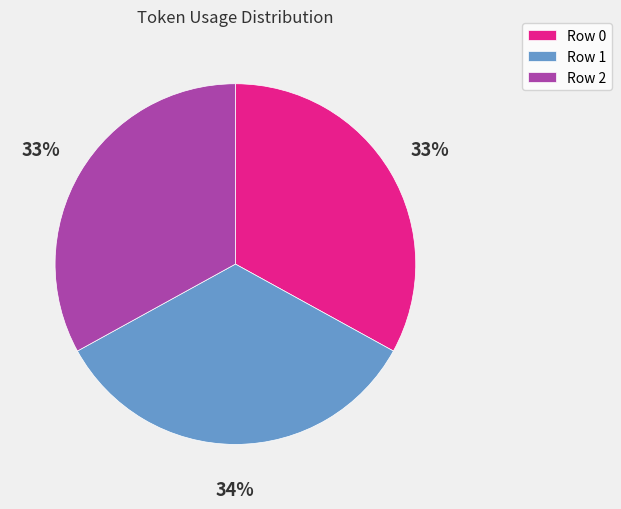

Between Row 0 and Row 1, which is larger?

Row 1